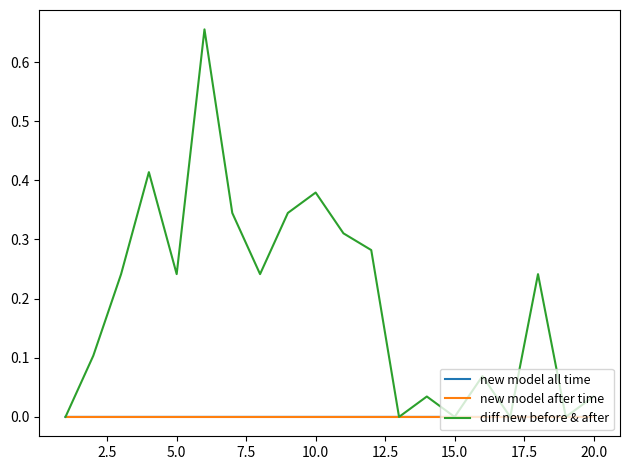

How many lines are shown in the chart?

3